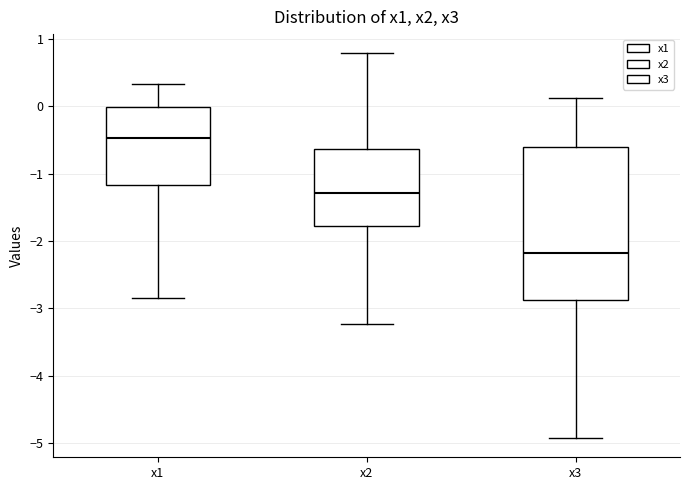

Reading left to right, read every box against the y-axis: the position of its median line, the range the box covers, and the ends of its whiskers. The values are not printed on the chart, so give them approximately, as read against the axis.

x1: median -0.5, box -1.2 to 0.0, whiskers -2.9 to 0.3
x2: median -1.3, box -1.8 to -0.6, whiskers -3.2 to 0.8
x3: median -2.2, box -2.9 to -0.6, whiskers -4.9 to 0.1